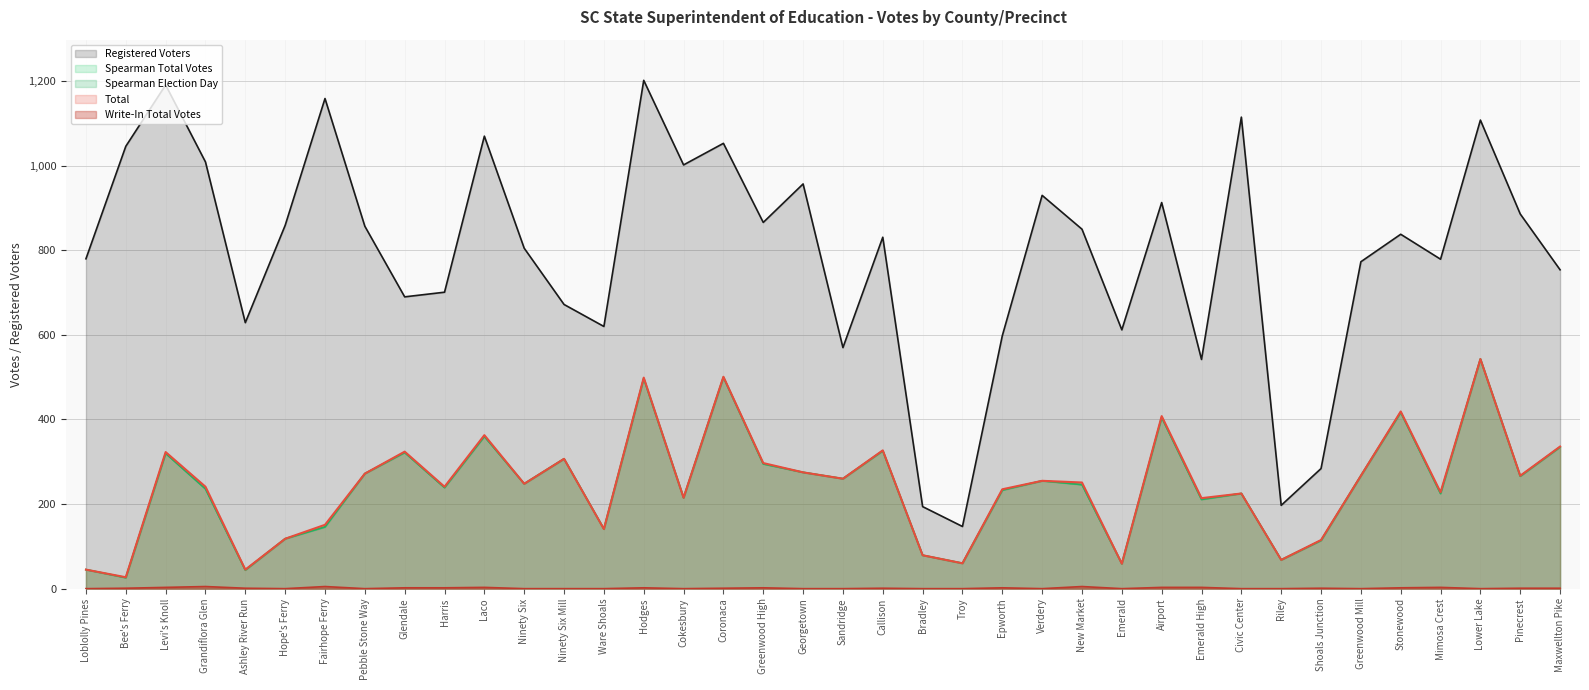

True or false: Spearman Election Day has a value of 225 at Civic Center.

True